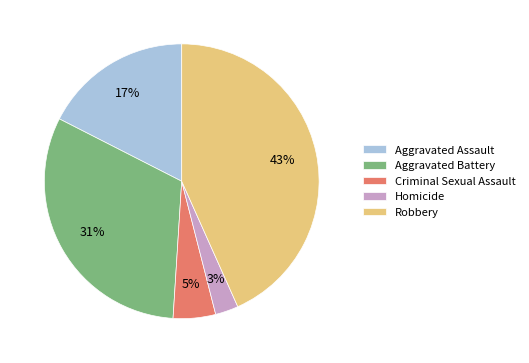

Combined, do Robbery and Criminal Sexual Assault account for over 50%?

No